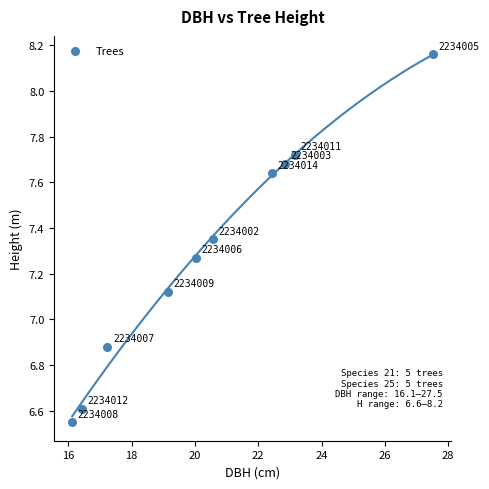

What is the range of X values (max minus min)?

11.4